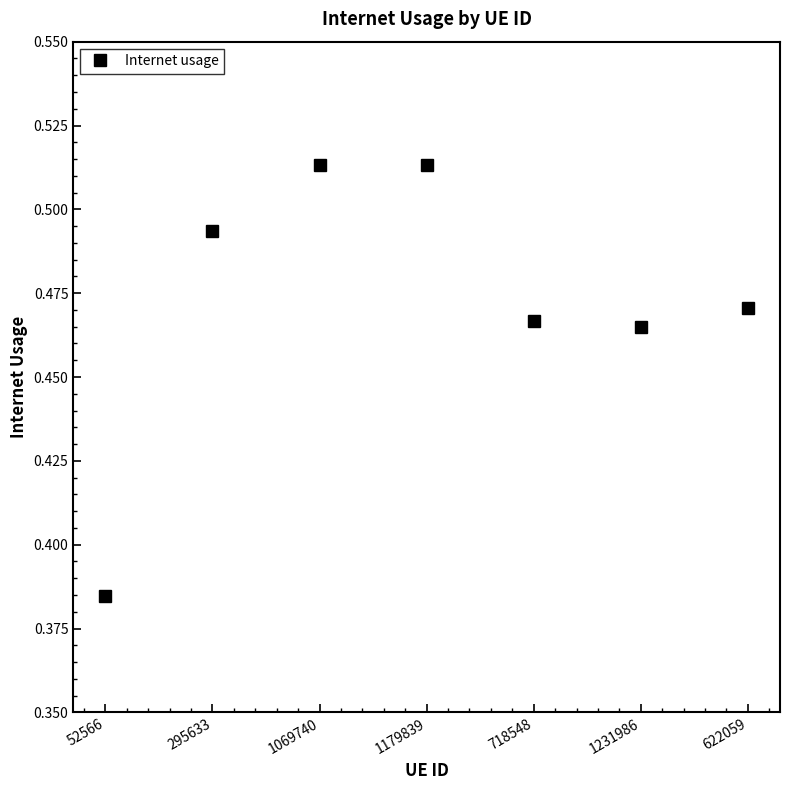

Which has a higher value, 295633 or 1179839?

1179839